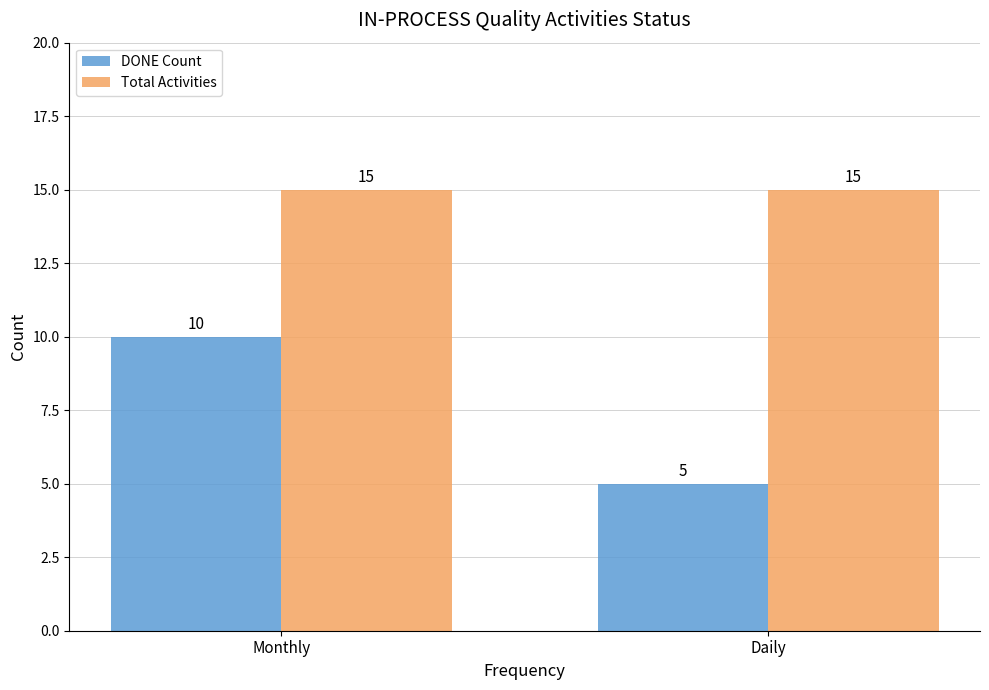

How many data points does each series have?

2